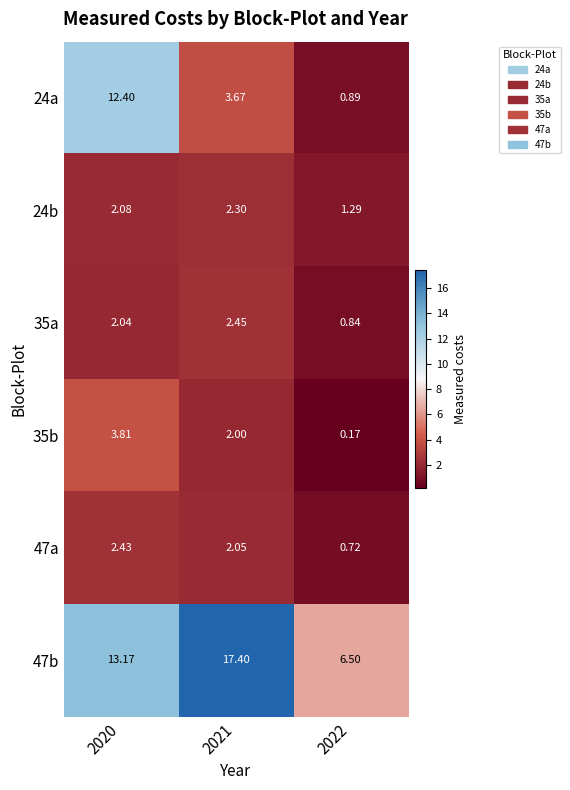

Count the number of categories in the chart.

3